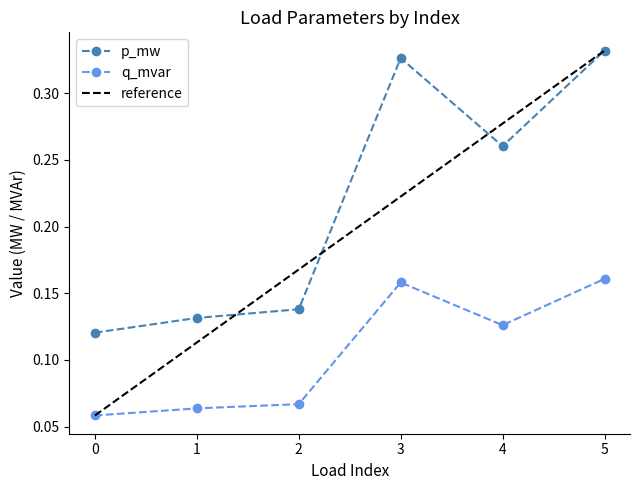

What is the difference between the second highest and minimum values in the q_mvar series?

0.1